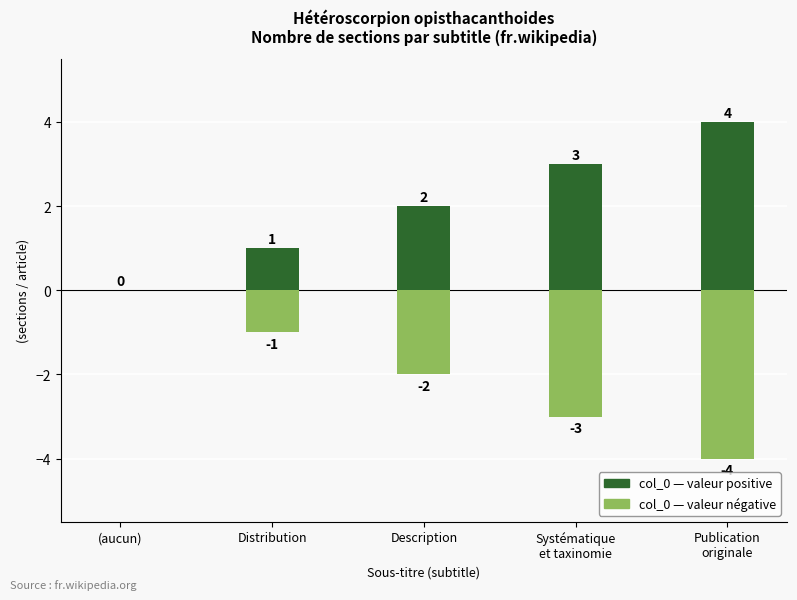

What is the approximate value of col_0 — valeur négative at Distribution?

-1